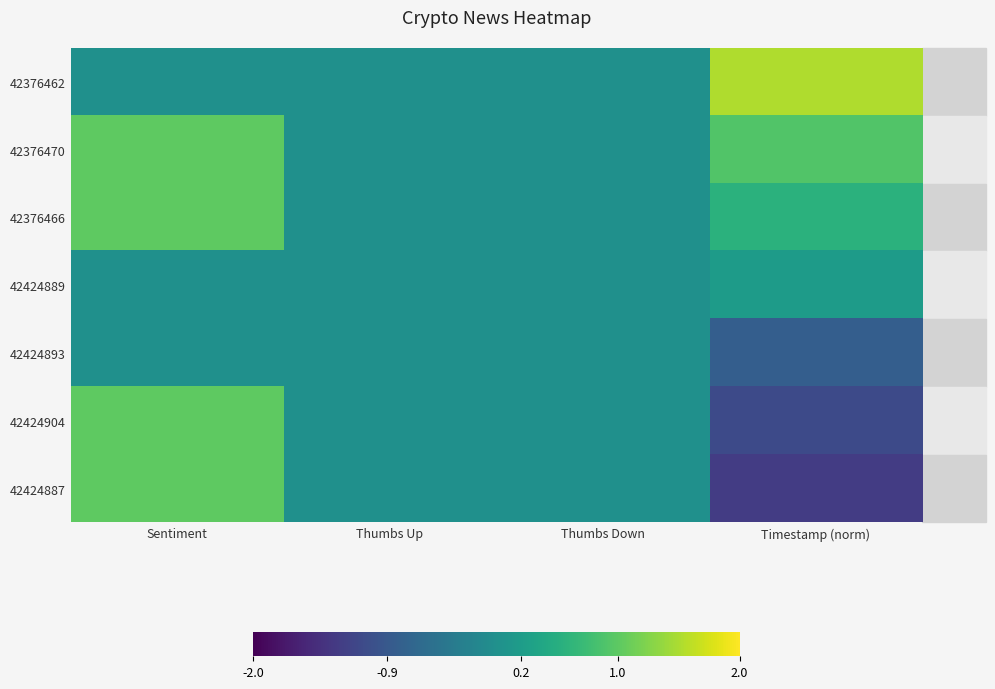

Which has a higher value, Sentiment or Timestamp (norm)?

Timestamp (norm)